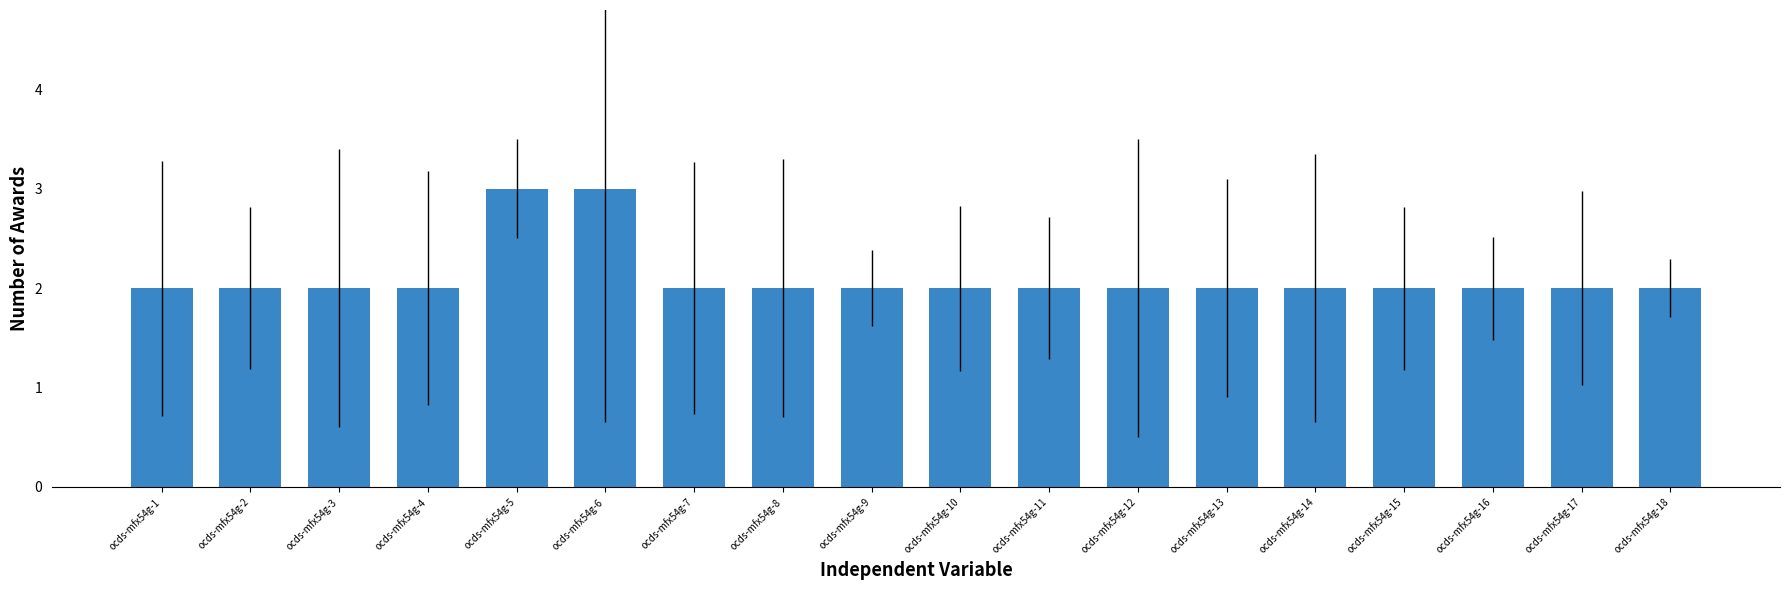

Count the number of categories in the chart.

18